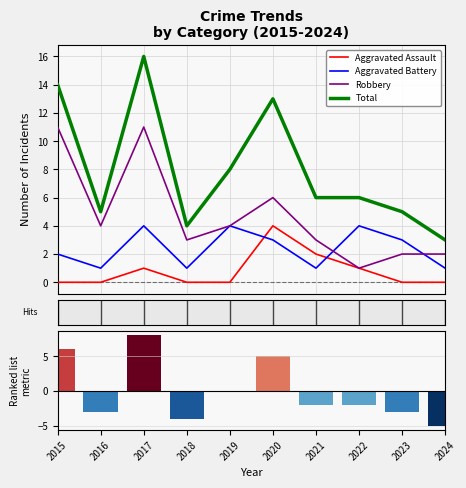

Which series ends up on top after the final intersection of Aggravated Battery and Aggravated Assault?

Aggravated Battery